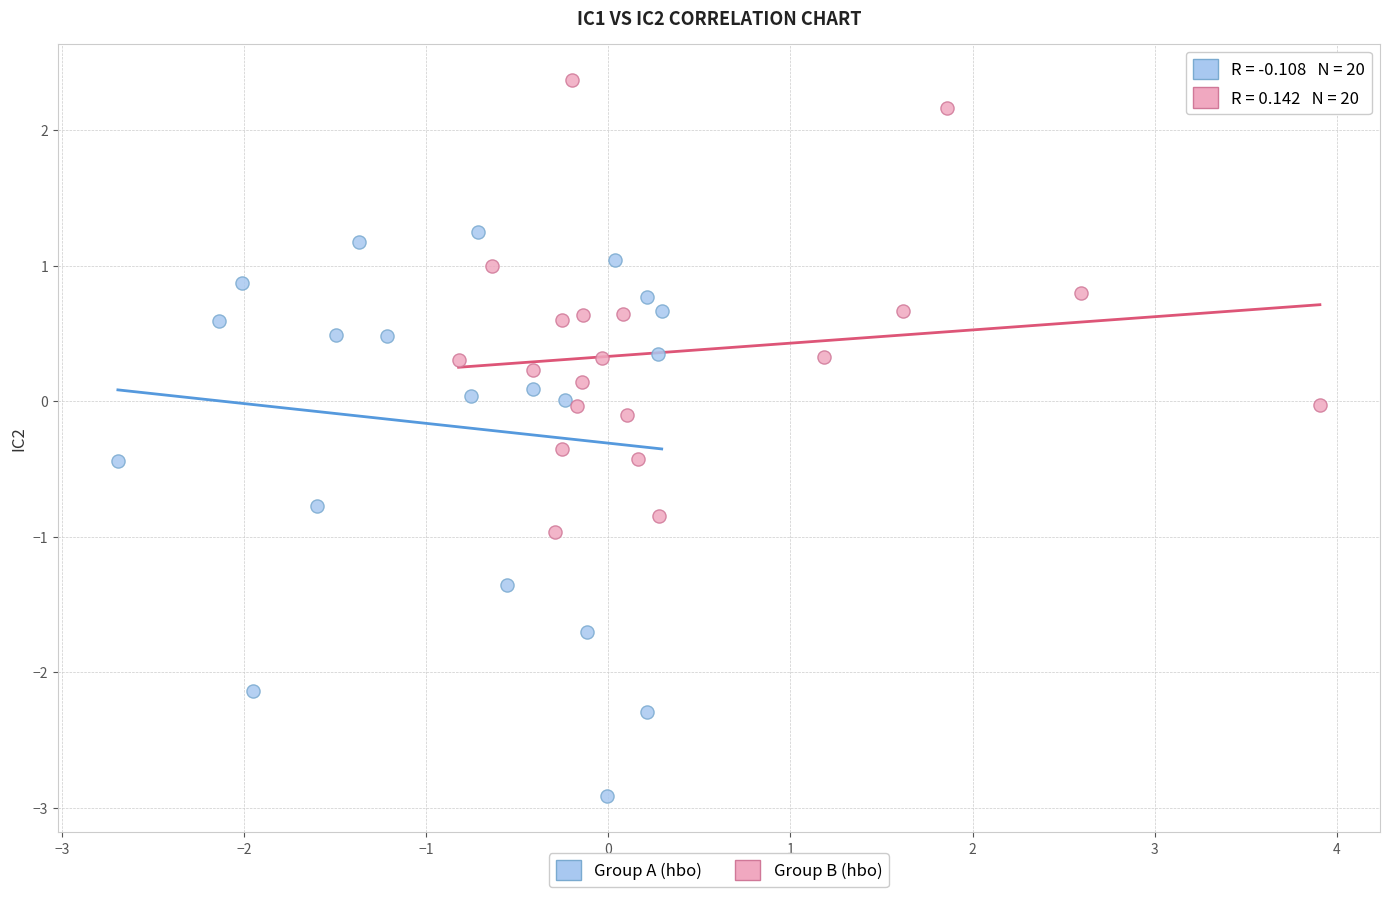

Which series has the largest Y range (max minus min)?

Group A (hbo)